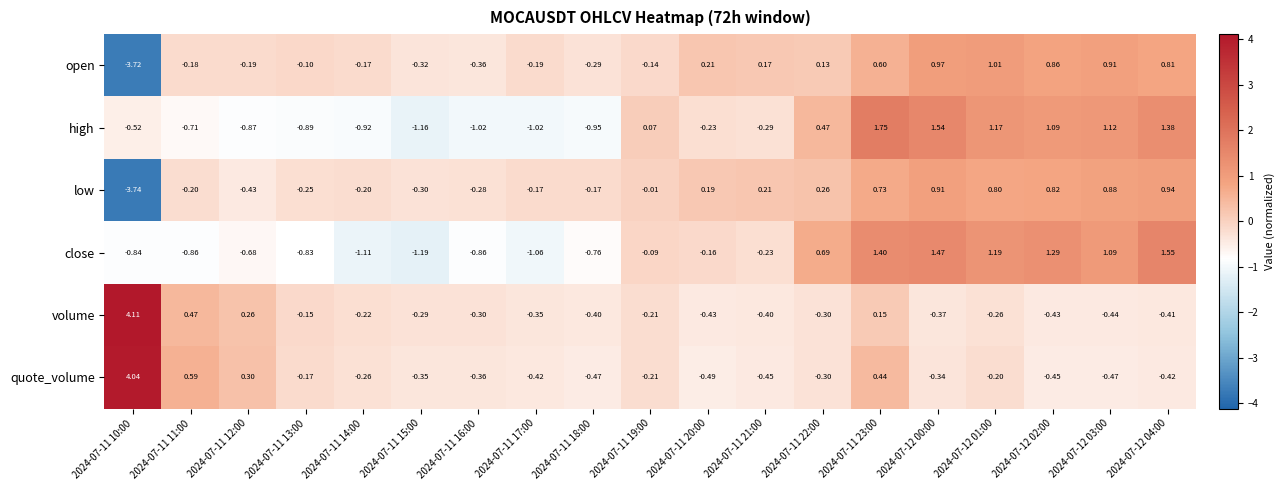

Is the value of low at 2024-07-12 01:00 greater than the value of quote_volume at 2024-07-11 15:00?

Yes